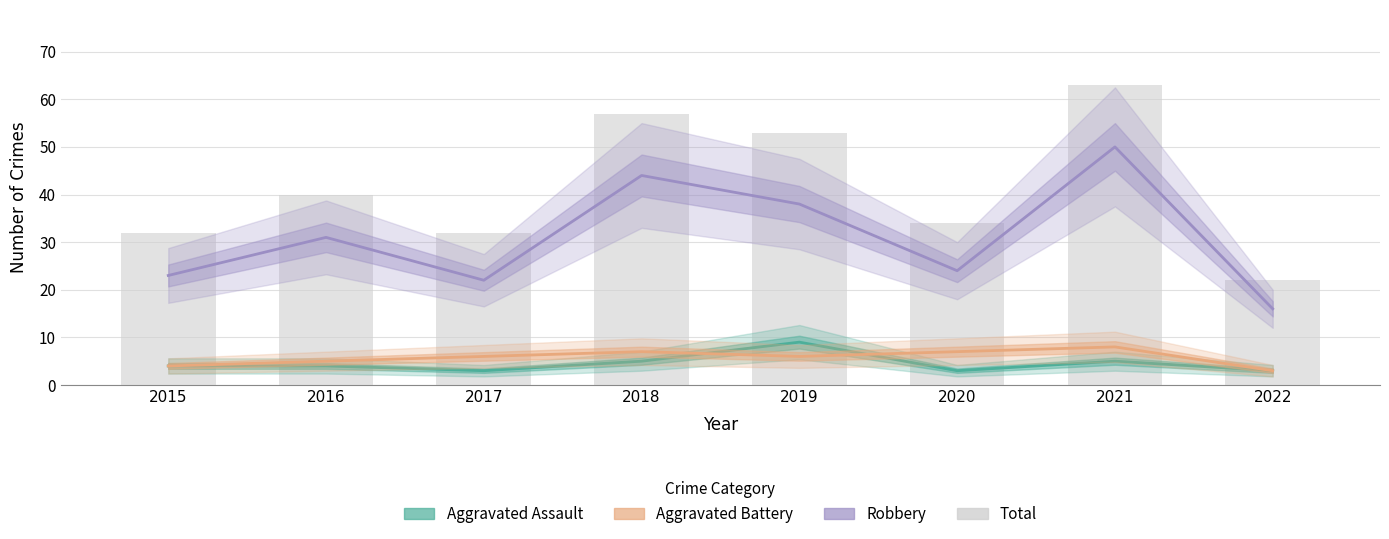

At which category does the chart reach its minimum across all series?

2017